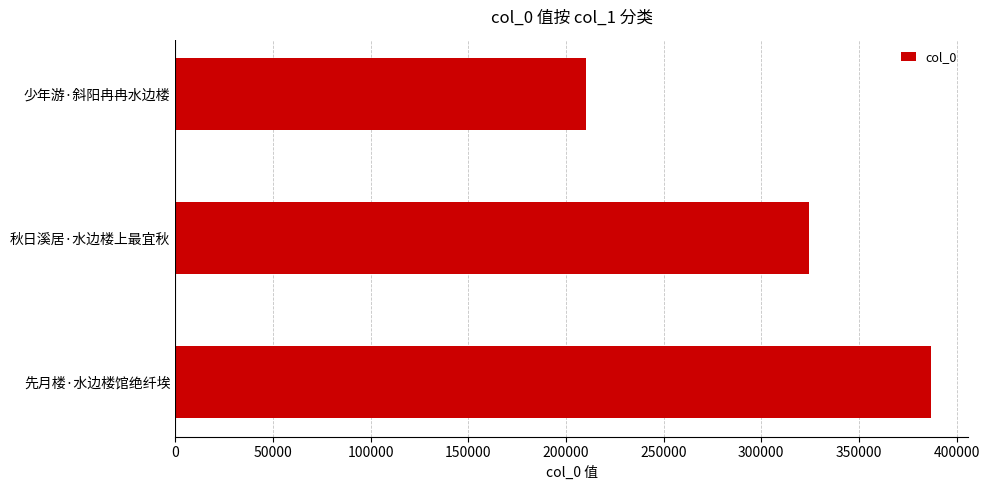

Which category has the highest value across all series?

先月楼·水边楼馆绝纤埃